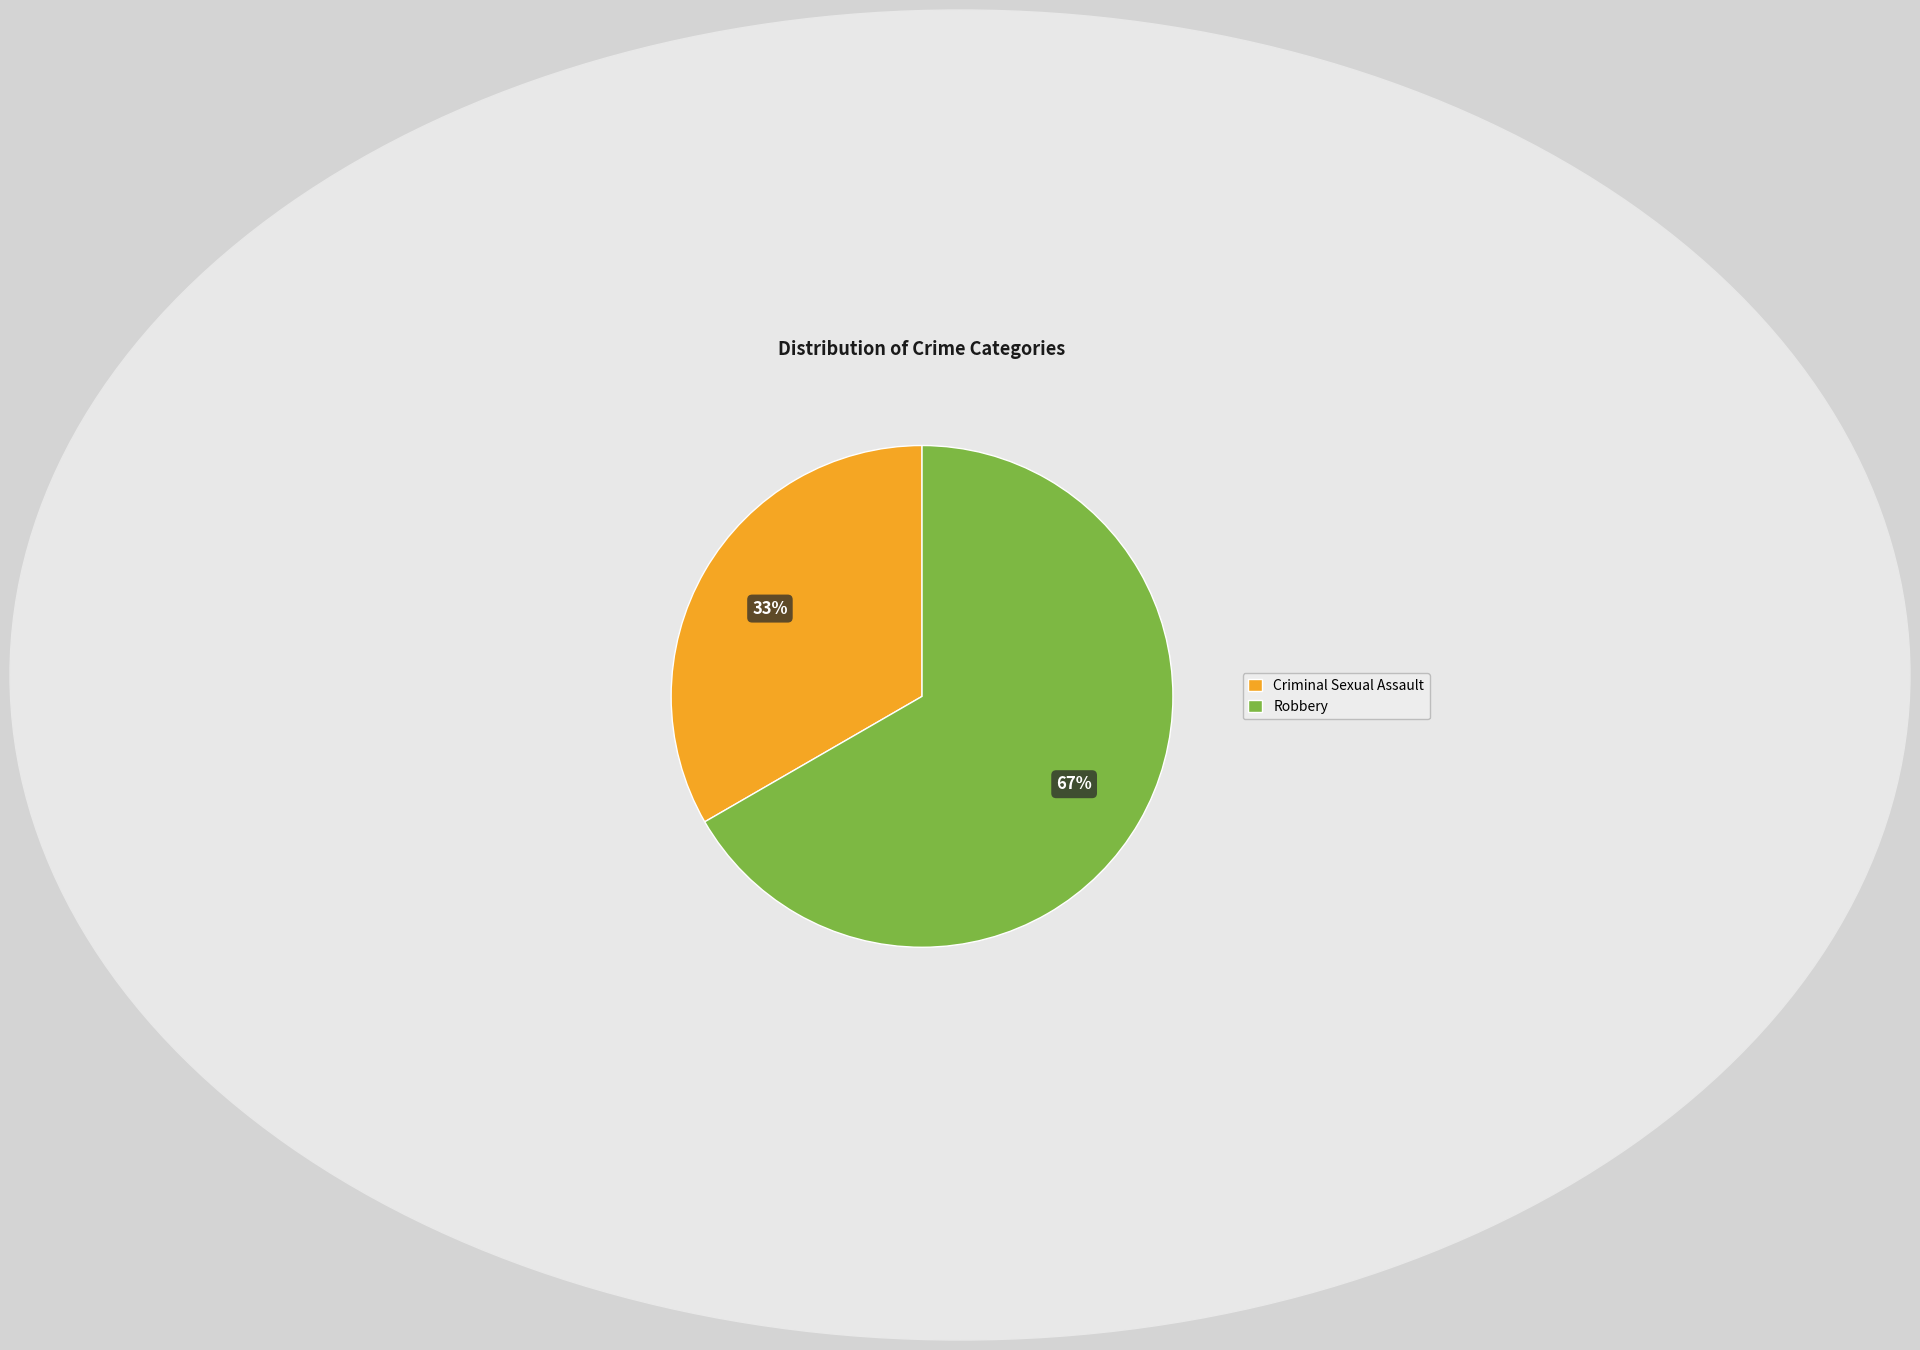

Which slice is the largest?

Robbery